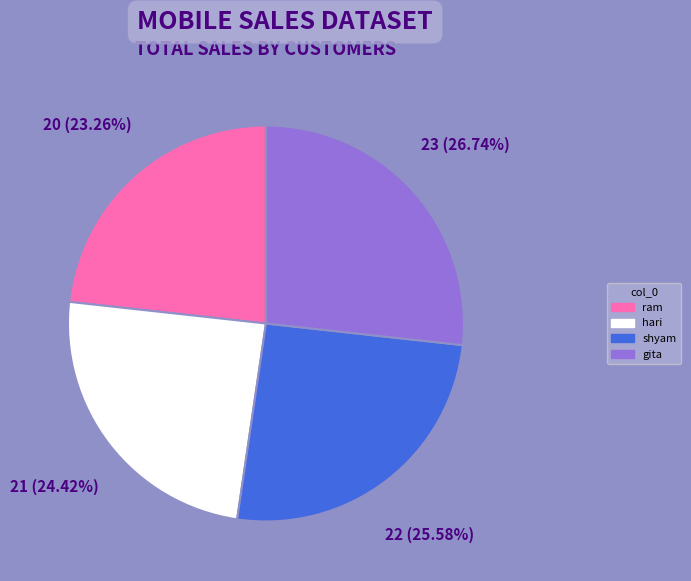

What percentage do hari and ram together represent?

47.7%